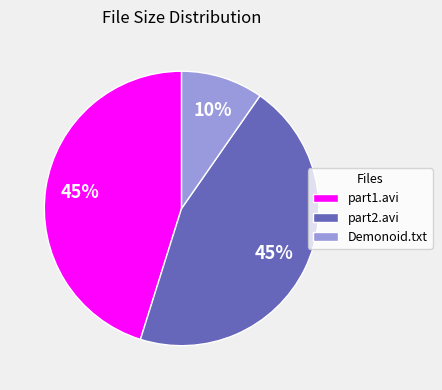

To the nearest percent, what portion does part2.avi represent?

45%